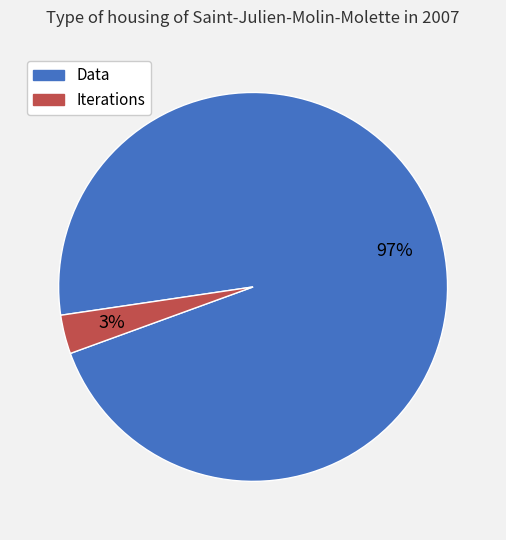

Combined, do Data and Iterations account for over 50%?

Yes